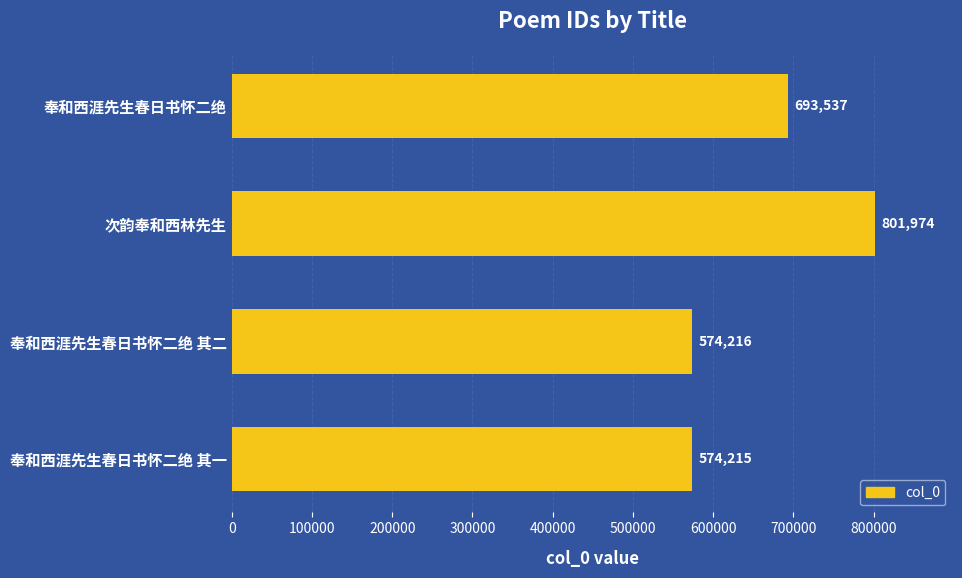

What is the maximum value shown in the chart?

801974